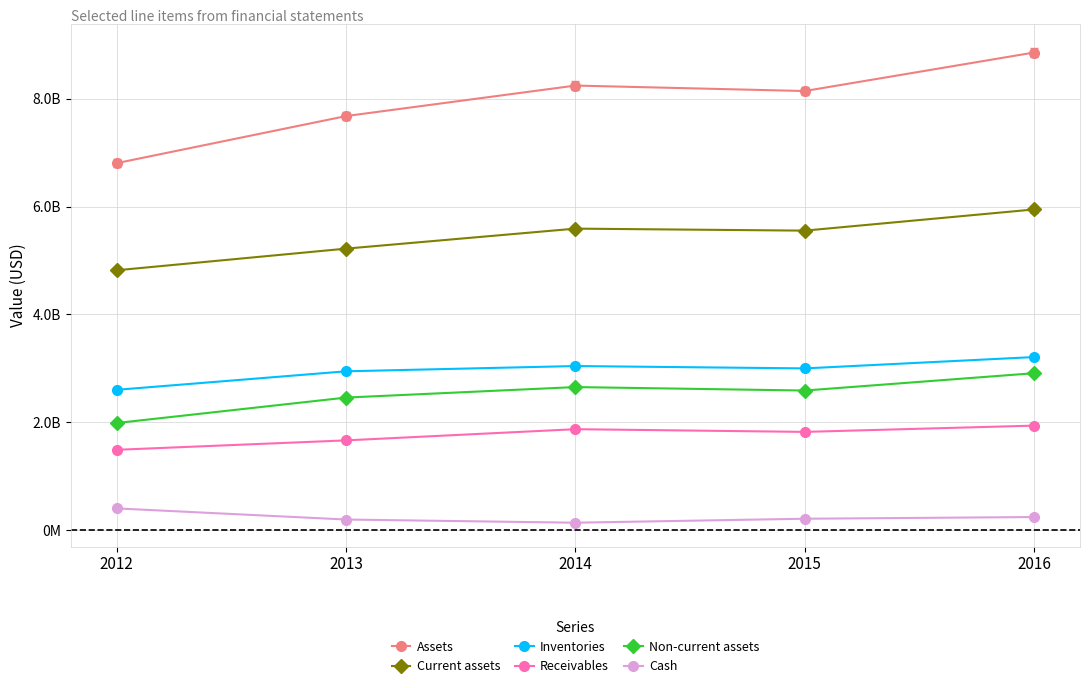

What are all the series names shown in the legend?

Assets, Current assets, Inventories, Receivables, Non-current assets, Cash